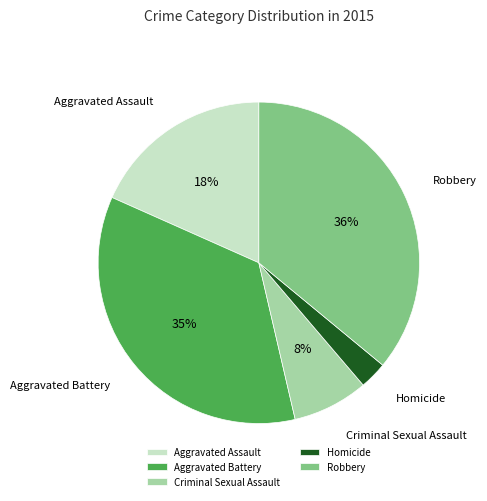

True or false: Robbery accounts for 47% of the total.

False